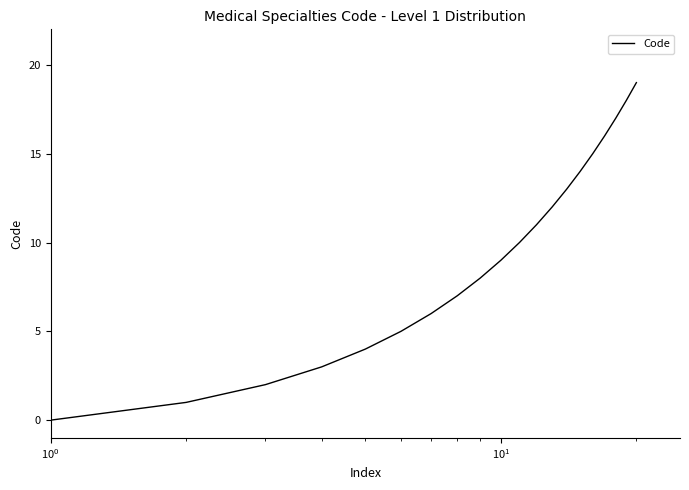

How many values are above zero?

19